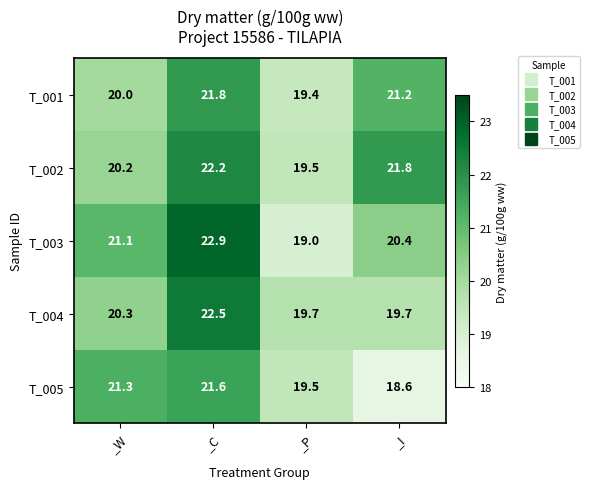

What is the greatest value displayed?

22.9